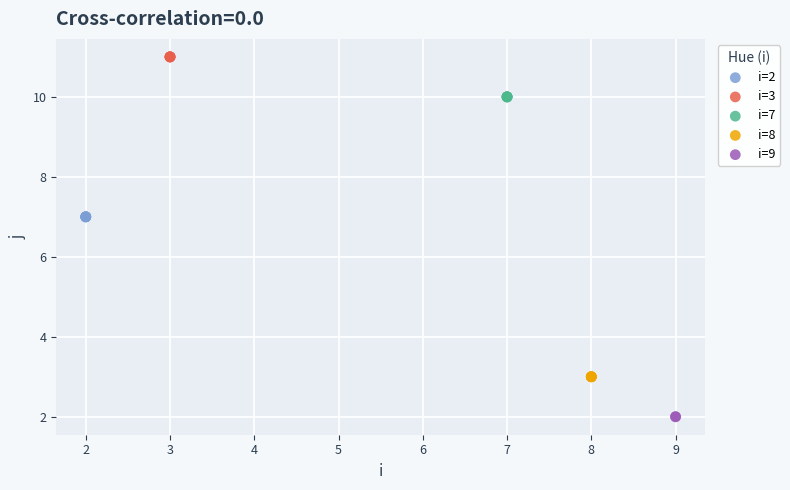

What are all the series names shown in the legend?

i=2, i=3, i=7, i=8, i=9